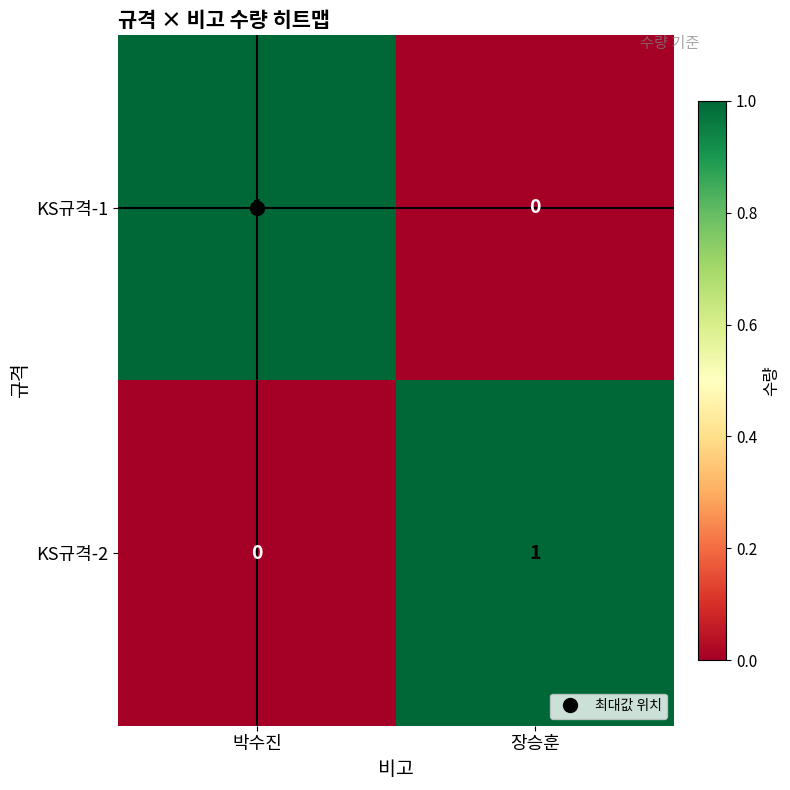

At how many categories does at least one series exceed 0?

2